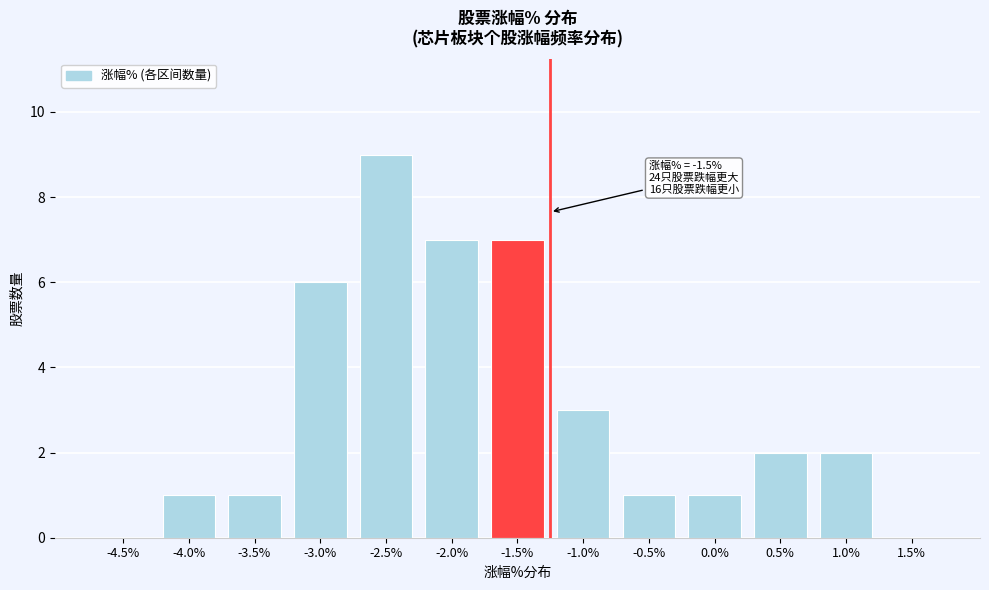

Reading left to right, list all the values displayed in this chart.

-4.5%=0	-4.0%=1	-3.5%=1	-3.0%=6	-2.5%=9	-2.0%=7	-1.5%=7	-1.0%=3	-0.5%=1	0.0%=1	0.5%=2	1.0%=2	1.5%=0